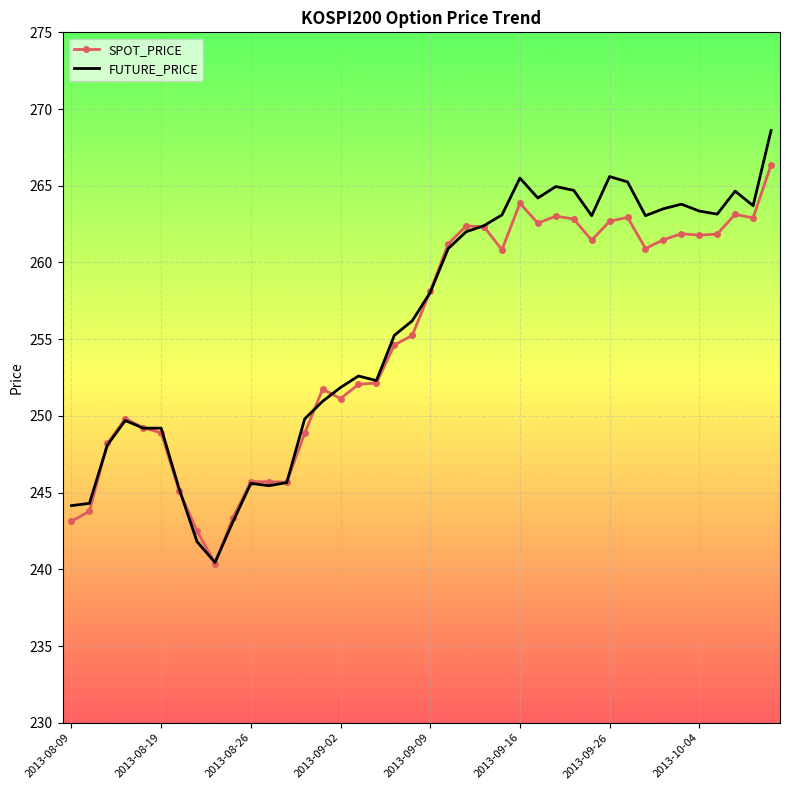

Which series has the widest spread of values?

FUTURE_PRICE